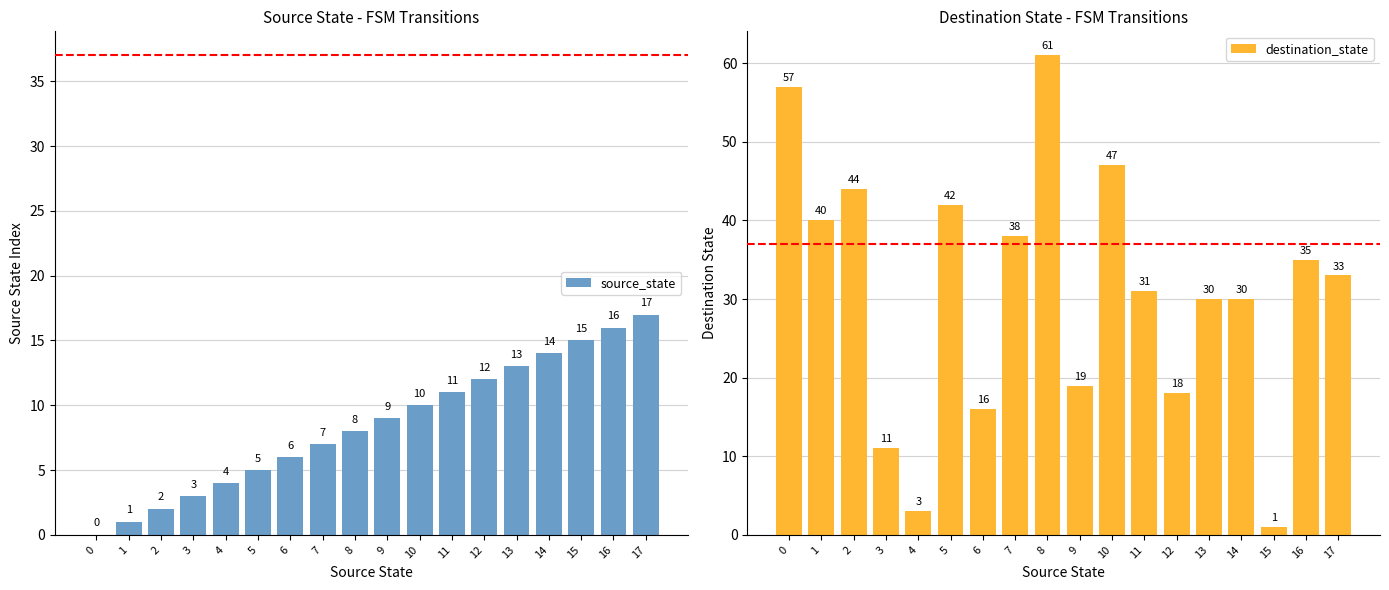

What value does the destination_state series have at 12?

18